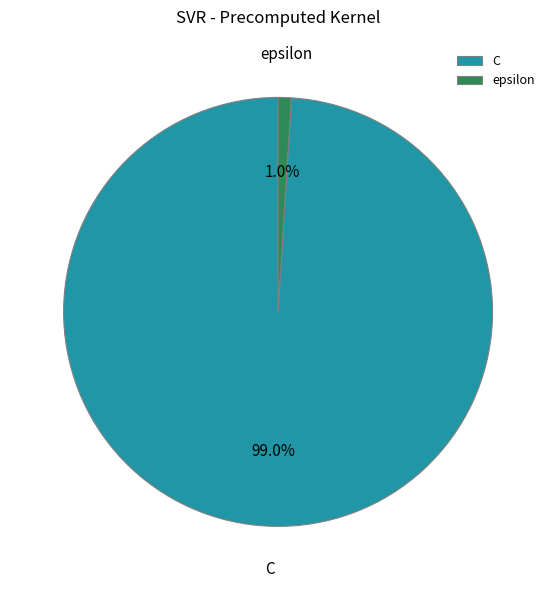

Is there a majority slice in this chart?

Yes